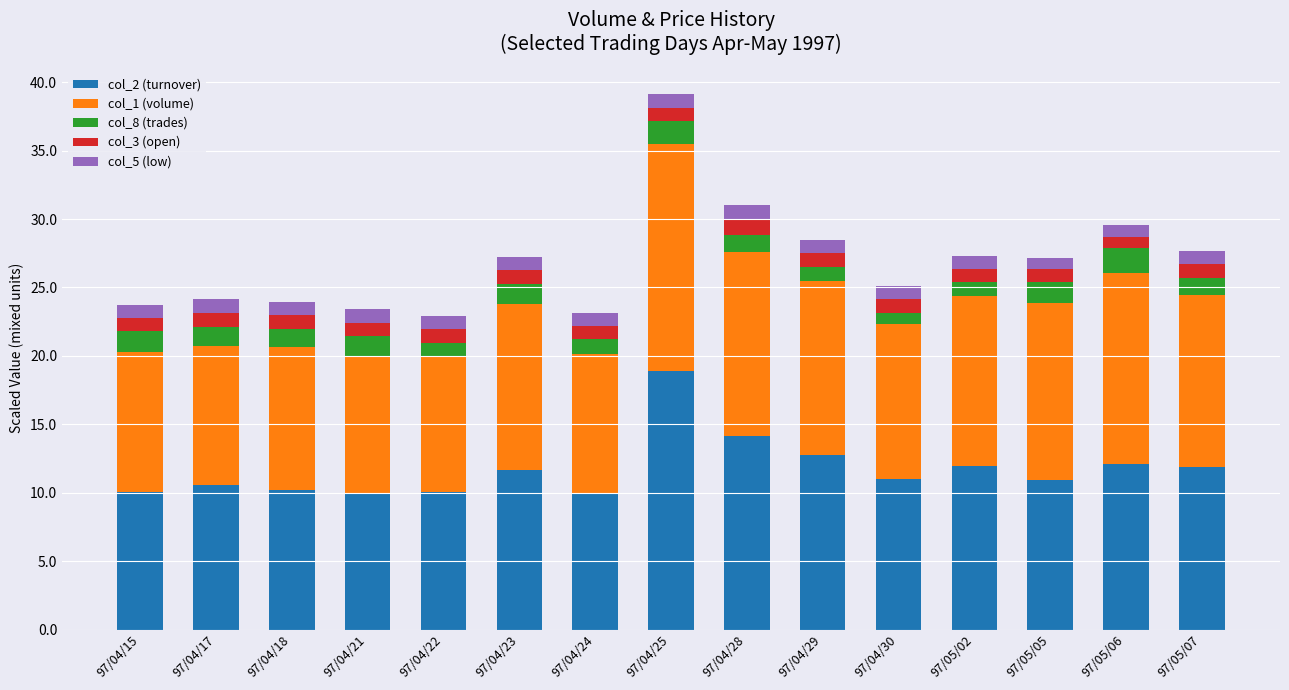

Does the chart contain stacked bars?

Yes